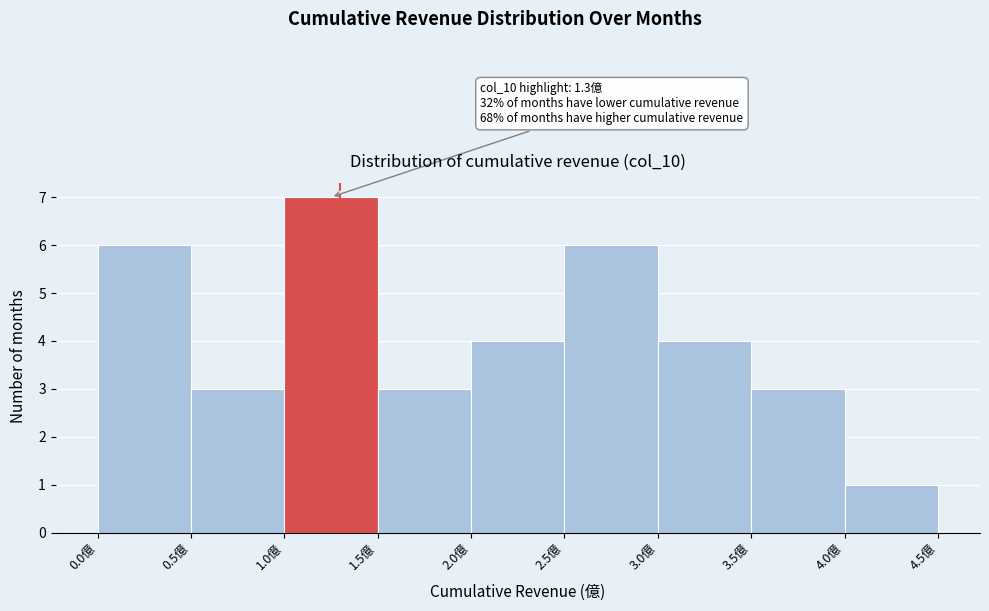

Which range on the x-axis has the tallest bar?

1.0 to 1.5